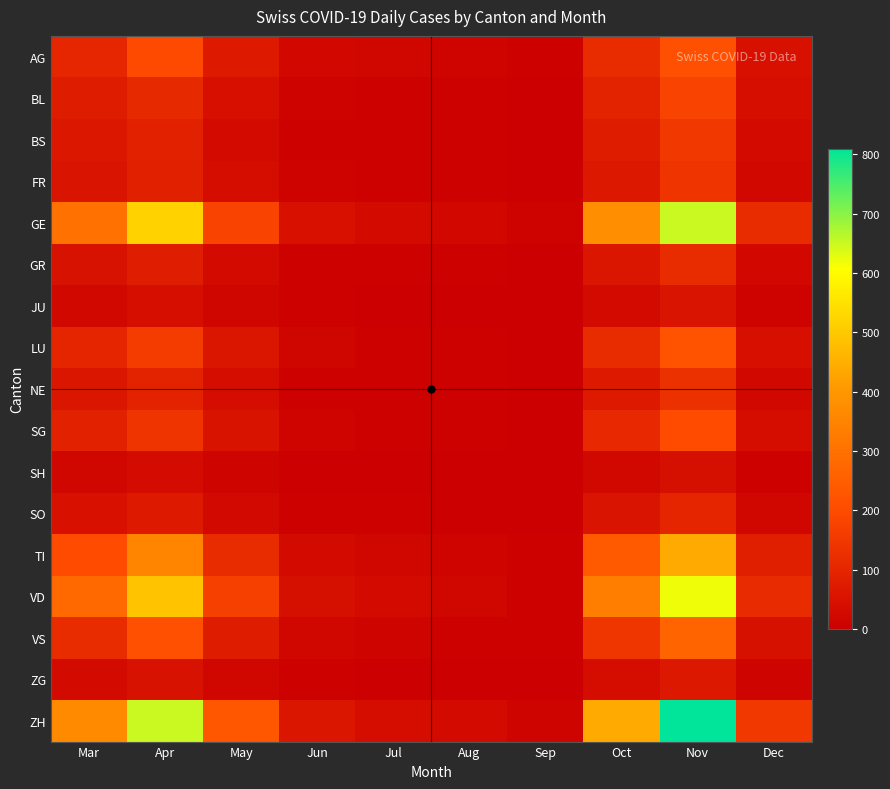

Rank the series at May from highest to lowest value.

ZH, GE, VD, TI, VS, AG, LU, SG, BL, FR, NE, GR, BS, SO, ZG, JU, SH